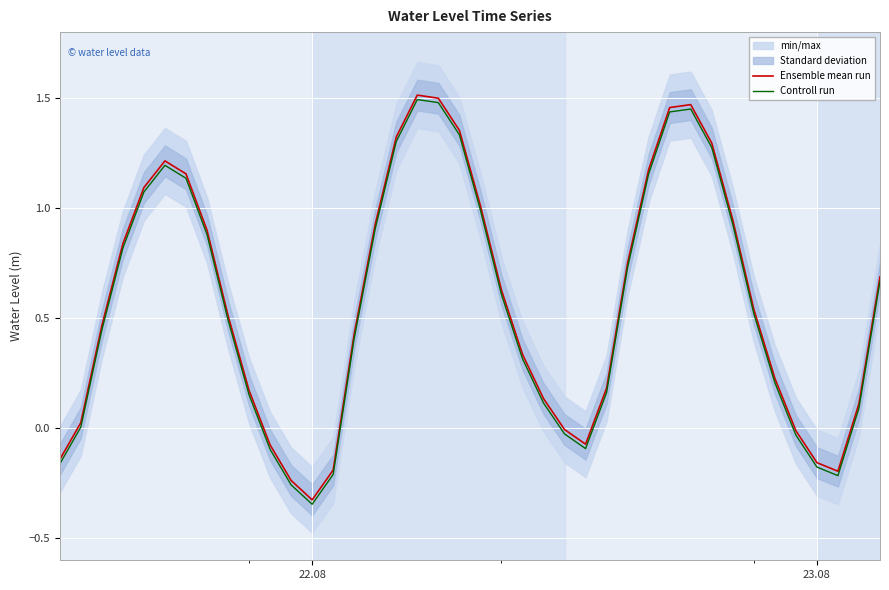

What is the difference between the maximum and minimum values in the Controll run series?

1.8